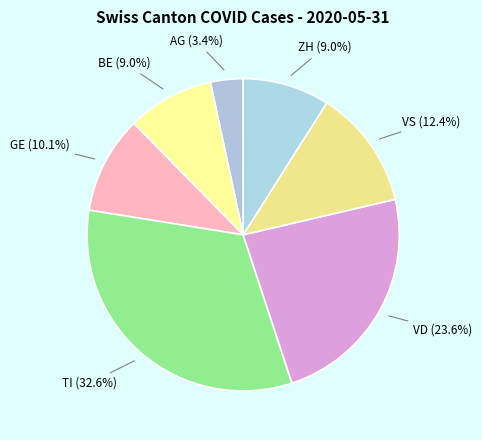

How many segments does this pie chart have?

7